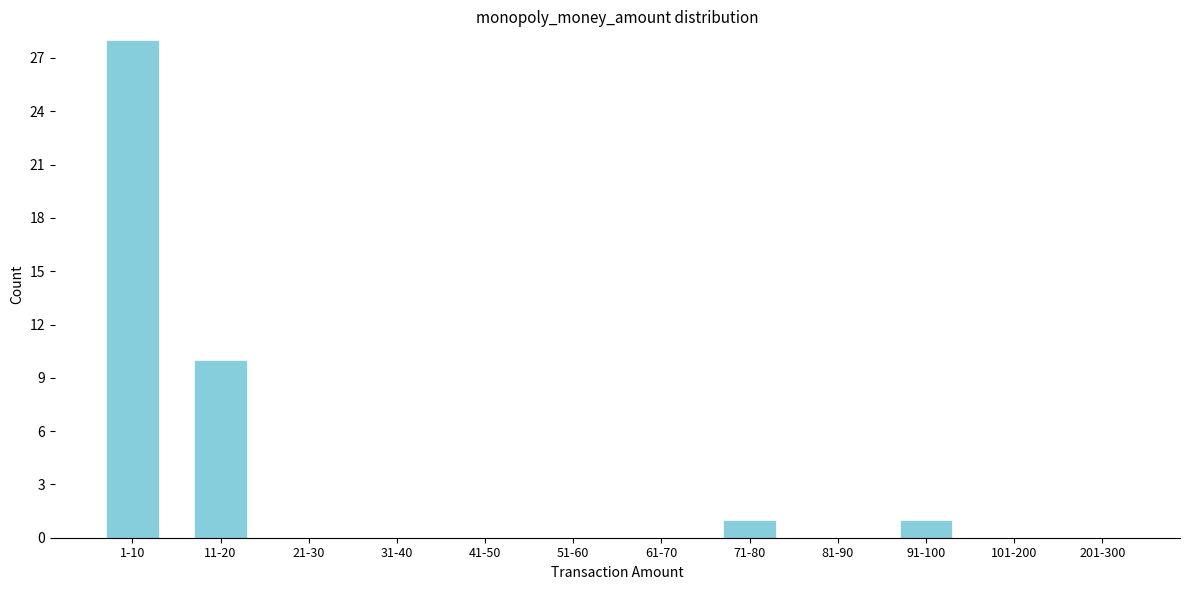

Reading left to right, transcribe all the data shown in this chart.

1-10=28	11-20=10	21-30=0	31-40=0	41-50=0	51-60=0	61-70=0	71-80=1	81-90=0	91-100=1	101-200=0	201-300=0